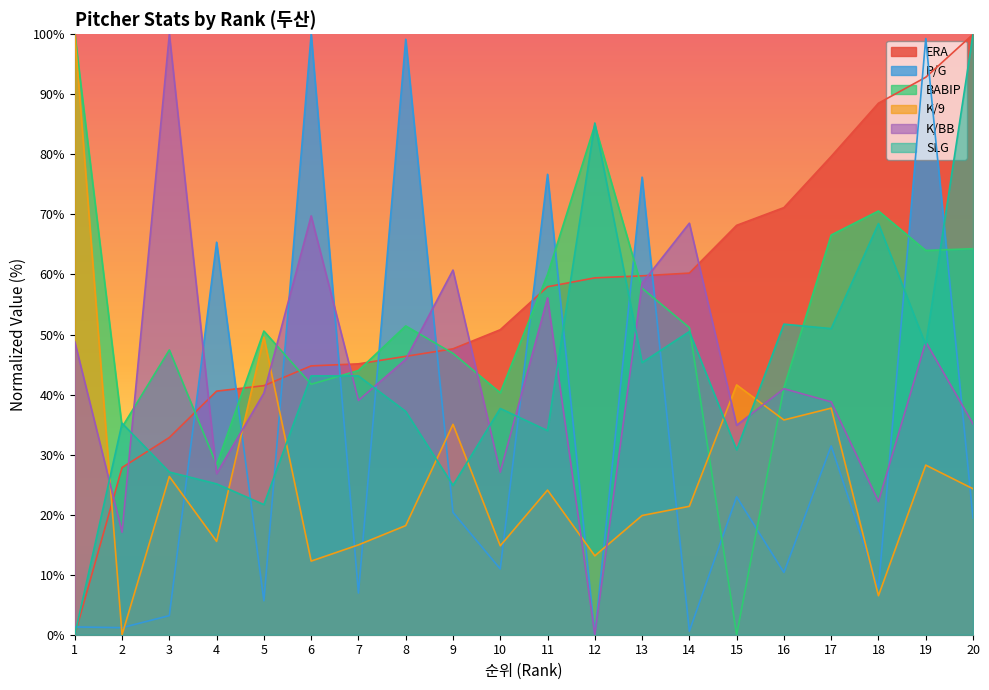

True or false: P/G has a value of 132.5 at 19.

False